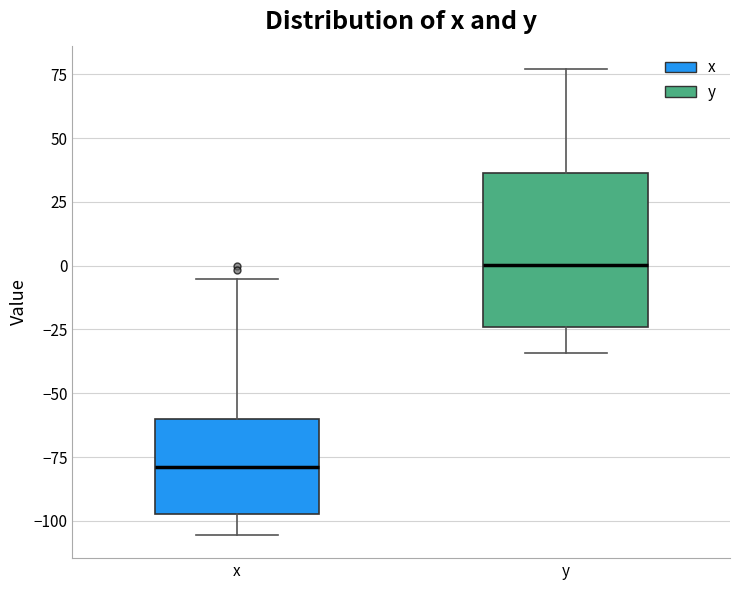

Reading left to right, read every box against the y-axis: the position of its median line, the range the box covers, and the ends of its whiskers. The values are not printed on the chart, so give them approximately, as read against the axis.

x: median -80, box -95 to -60, whiskers -105 to -5
y: median 0, box -25 to 35, whiskers -35 to 75